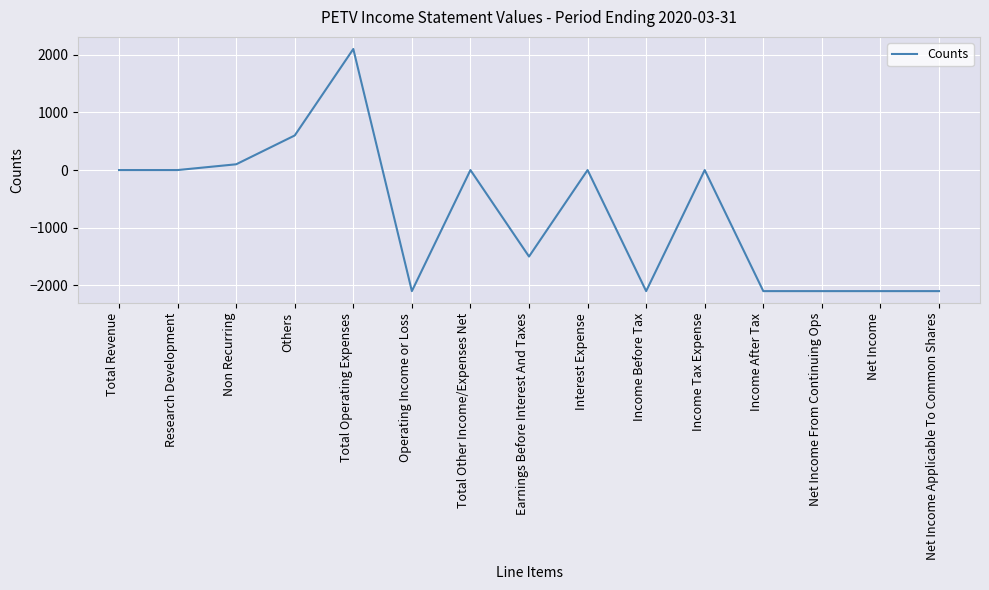

Which category has the highest value across all series?

Total Operating Expenses